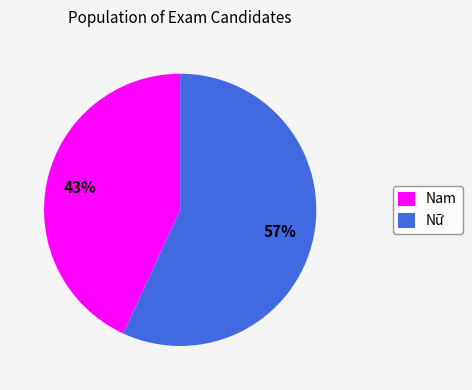

To the nearest percent, what is the difference between the largest and smallest slice percentages?

14%